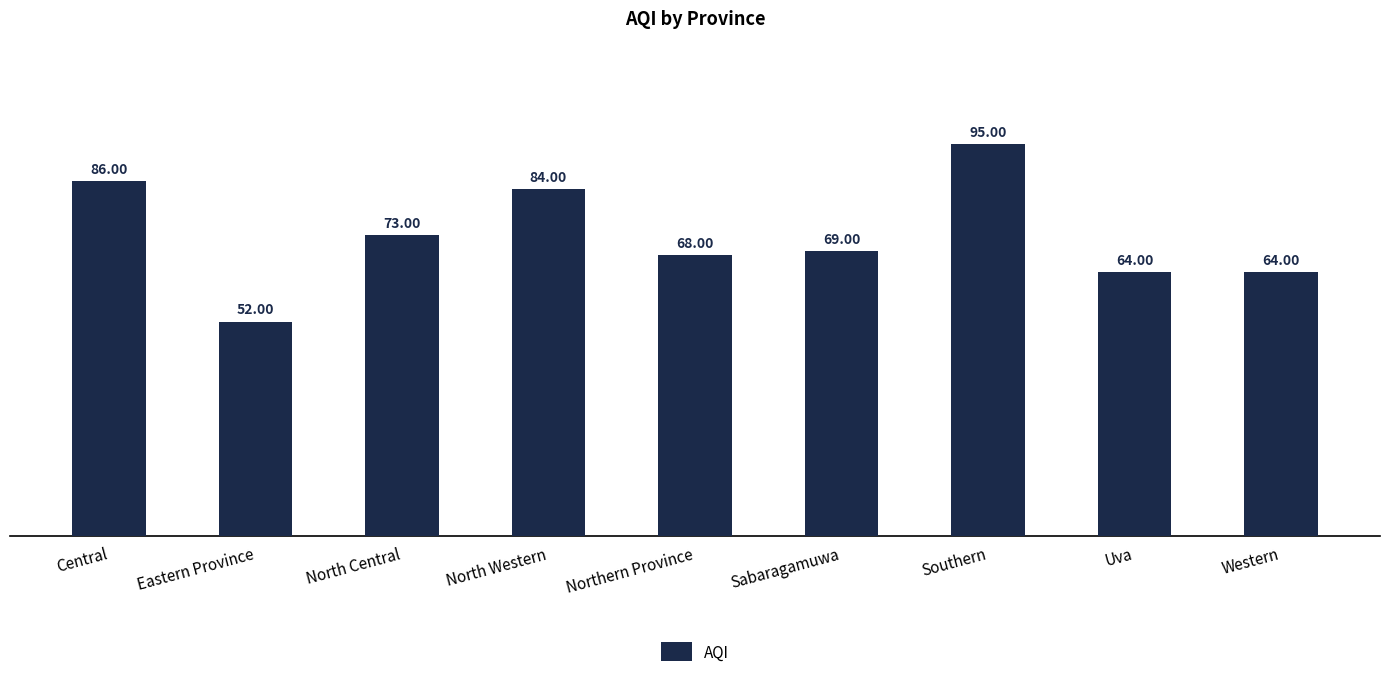

What is the label of the 7th bar from the left?

Southern